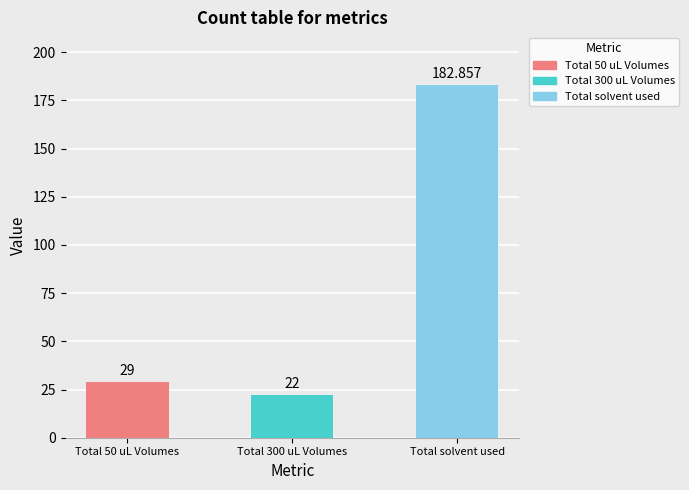

Reading left to right, list all the values displayed in this chart.

29.0	22.0	182.9